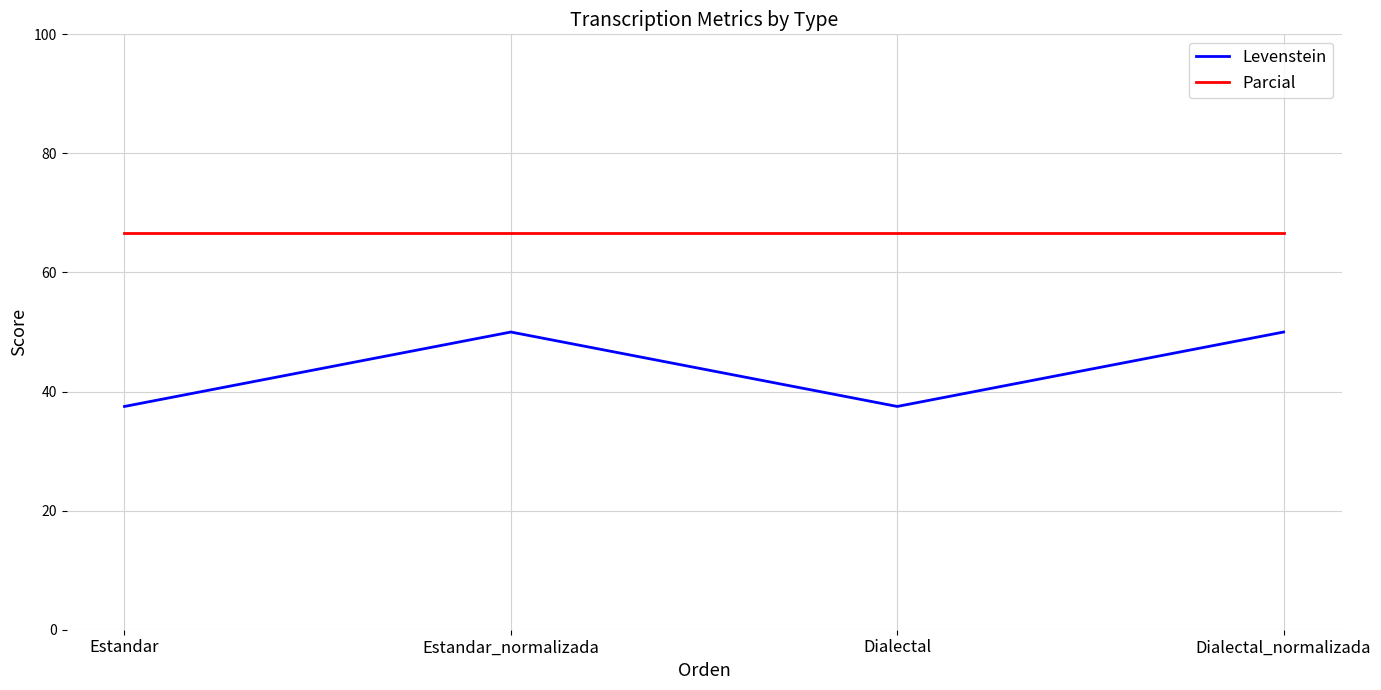

Between Estandar and Dialectal_normalizada, which series saw the biggest shift?

Levenstein